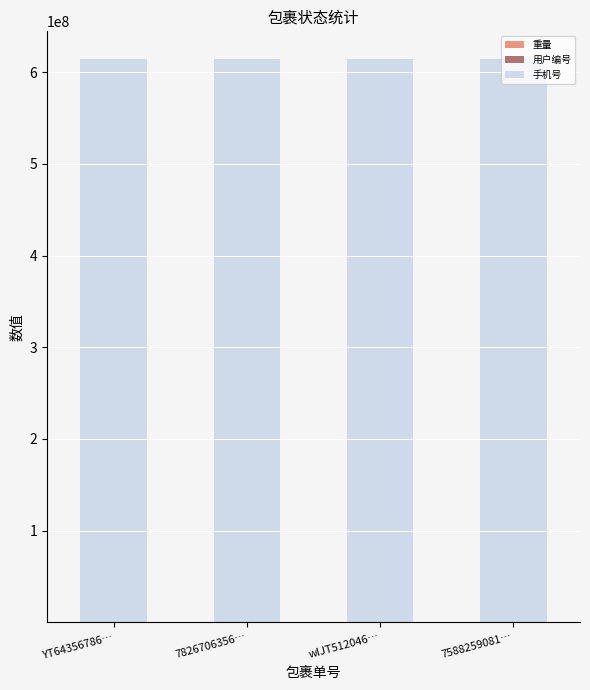

Does the chart contain stacked bars?

Yes